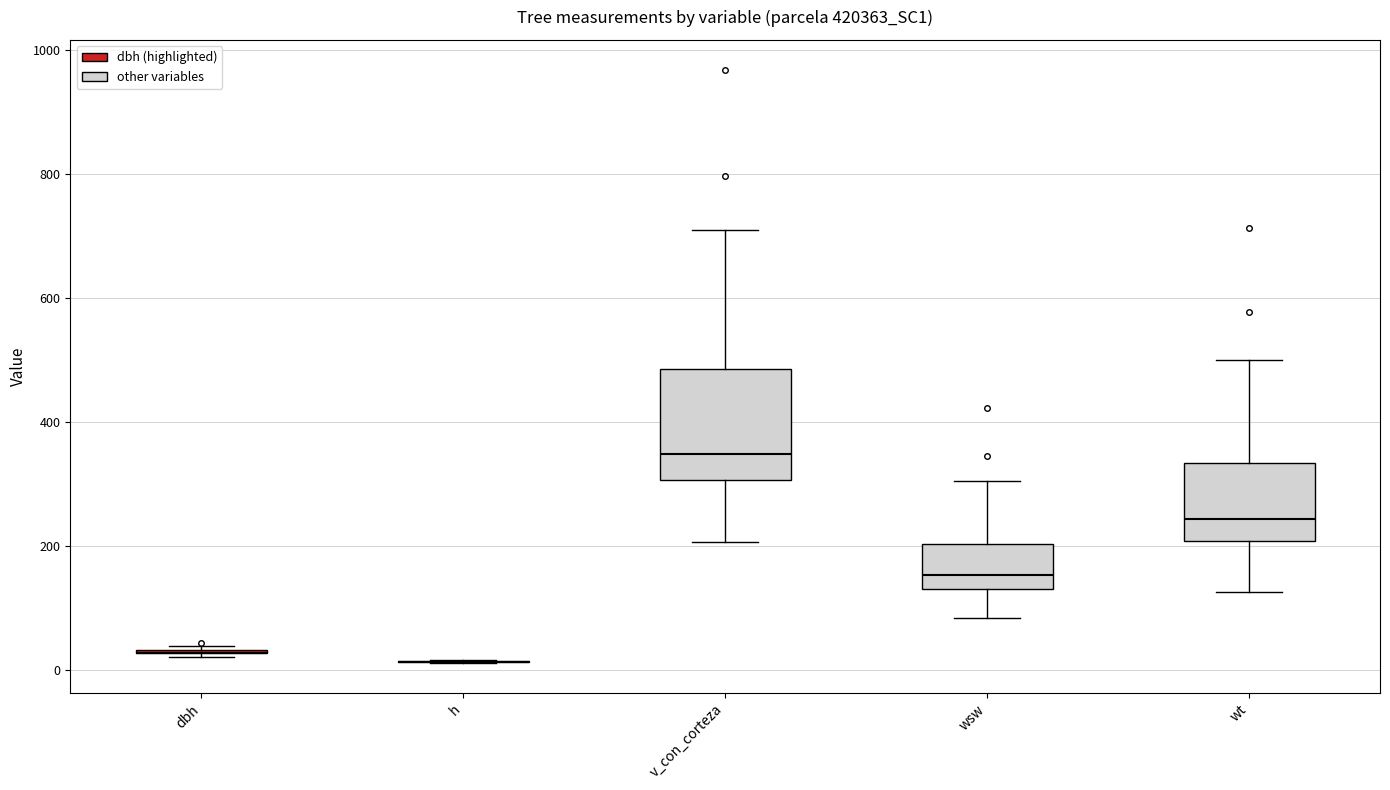

Where is the upper edge of the box for wt on the y-axis? The values are not printed on the chart, so give them approximately, as read against the axis.

340